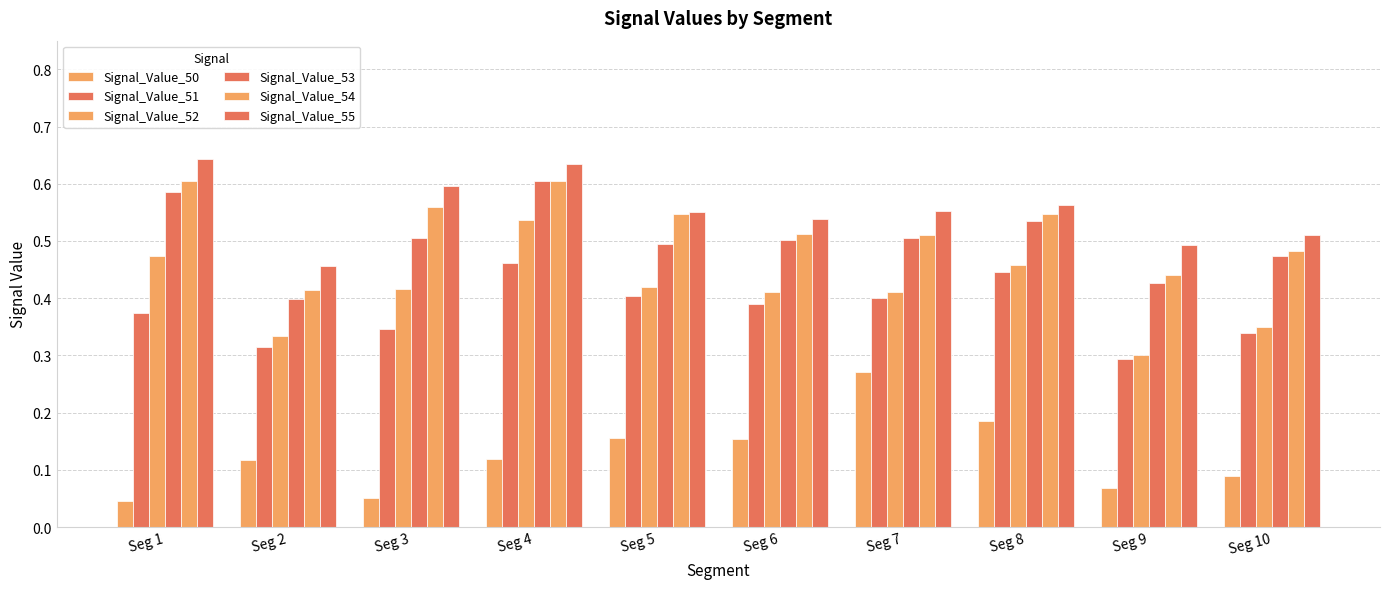

Which series has the widest spread of values?

Signal_Value_52